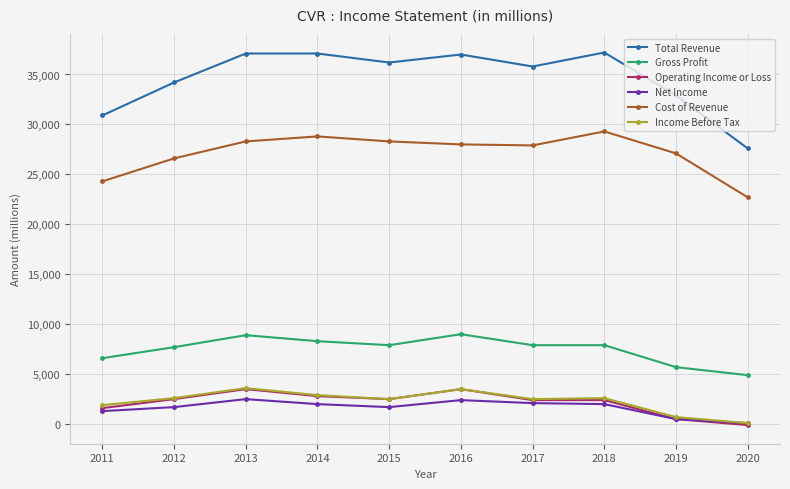

At which category does Income Before Tax reach its first local valley?

2015